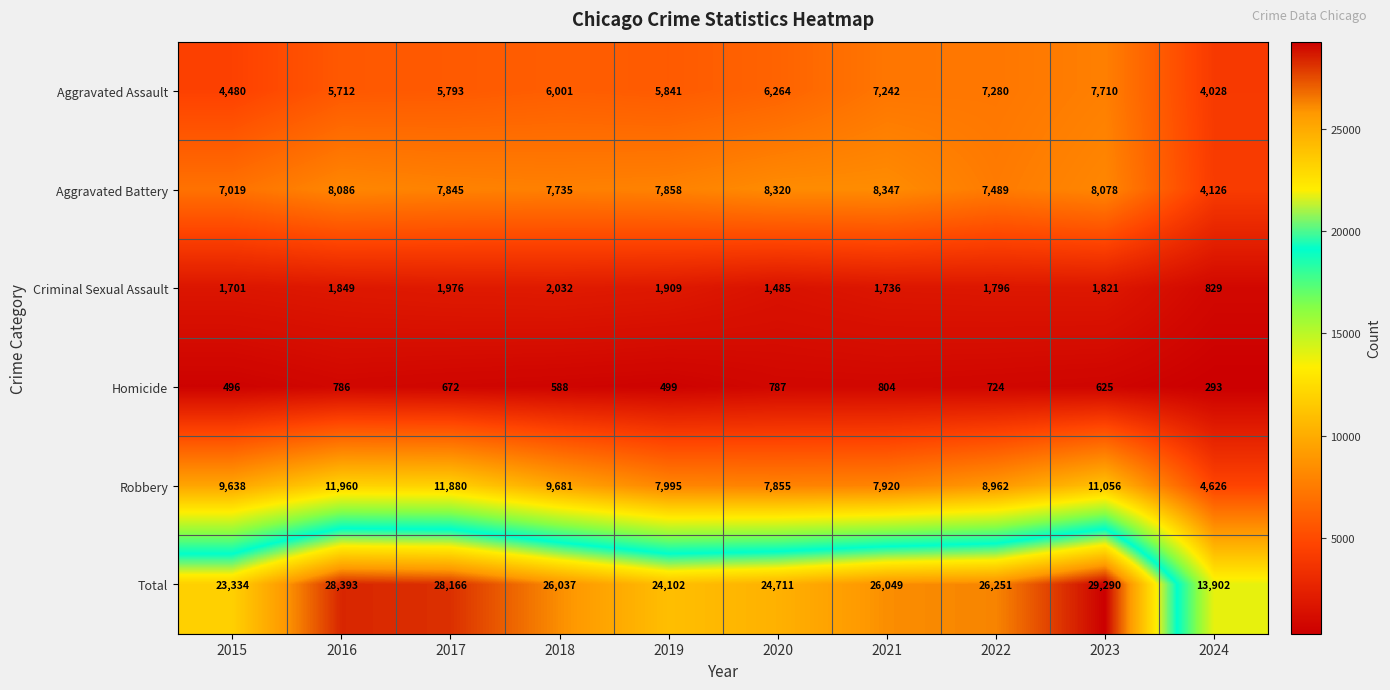

How many series are shown in this chart?

6